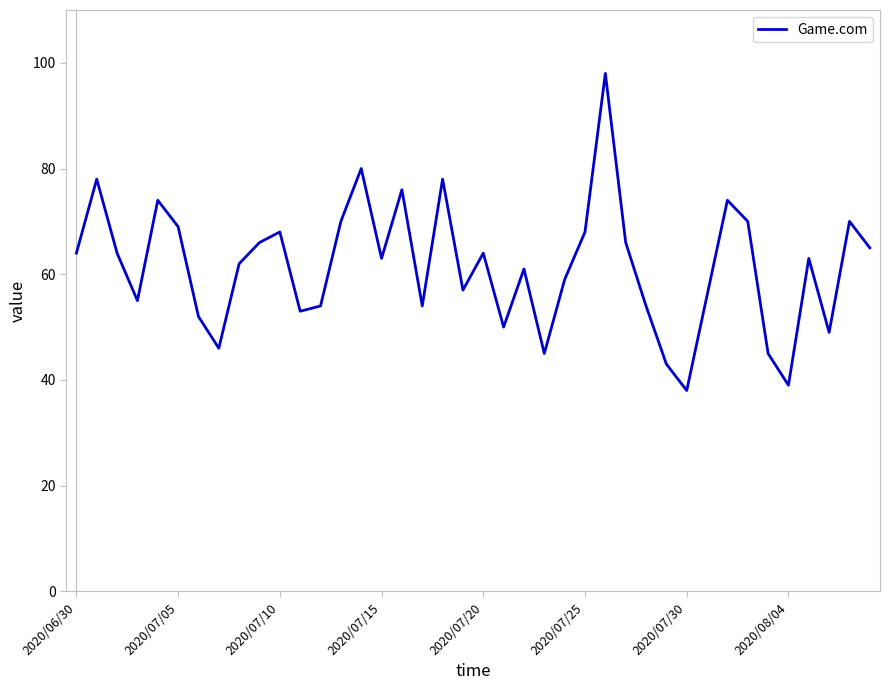

What is the maximum value shown in the chart?

98